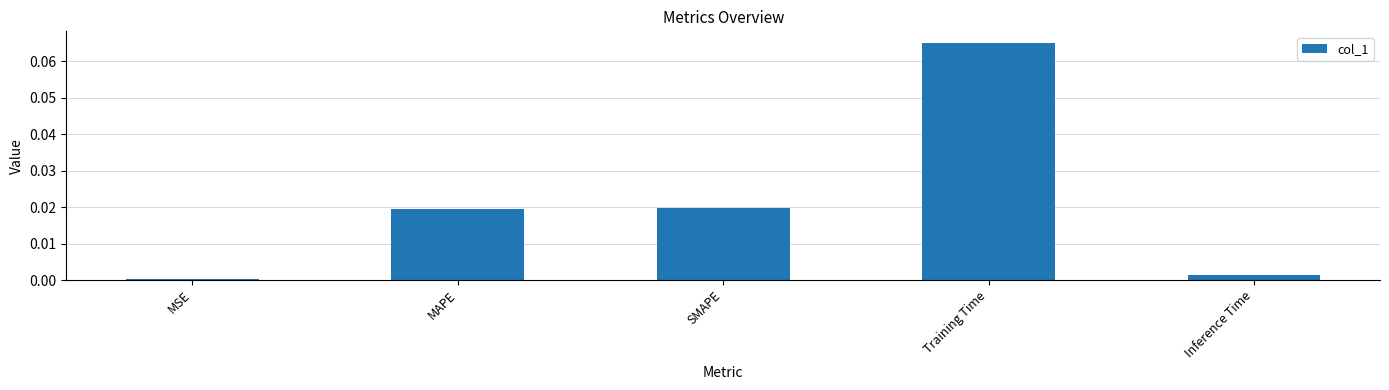

Which label corresponds to the largest value in the chart?

Training Time